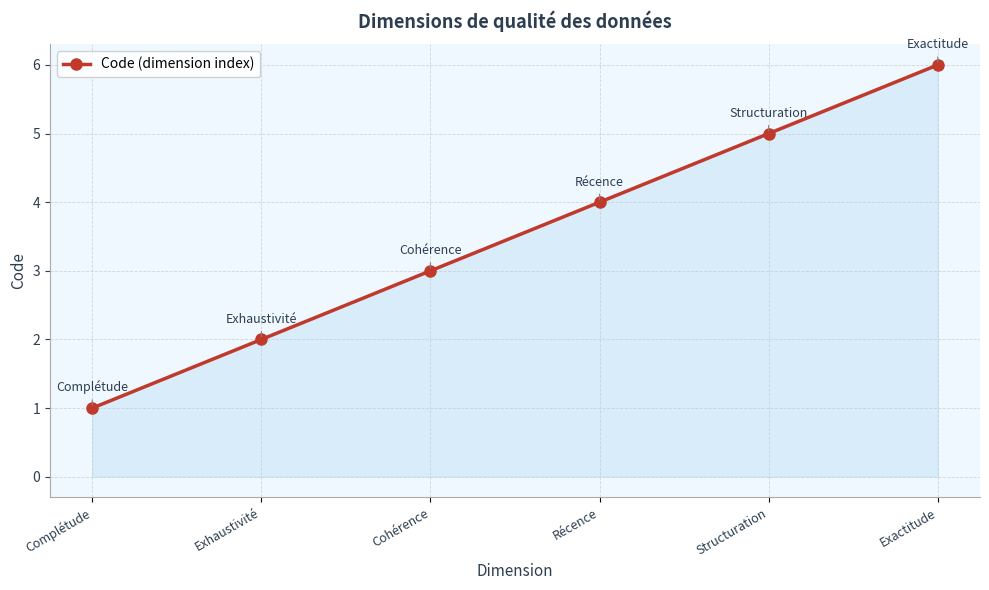

Is it true that the value at Exhaustivité is 2?

True